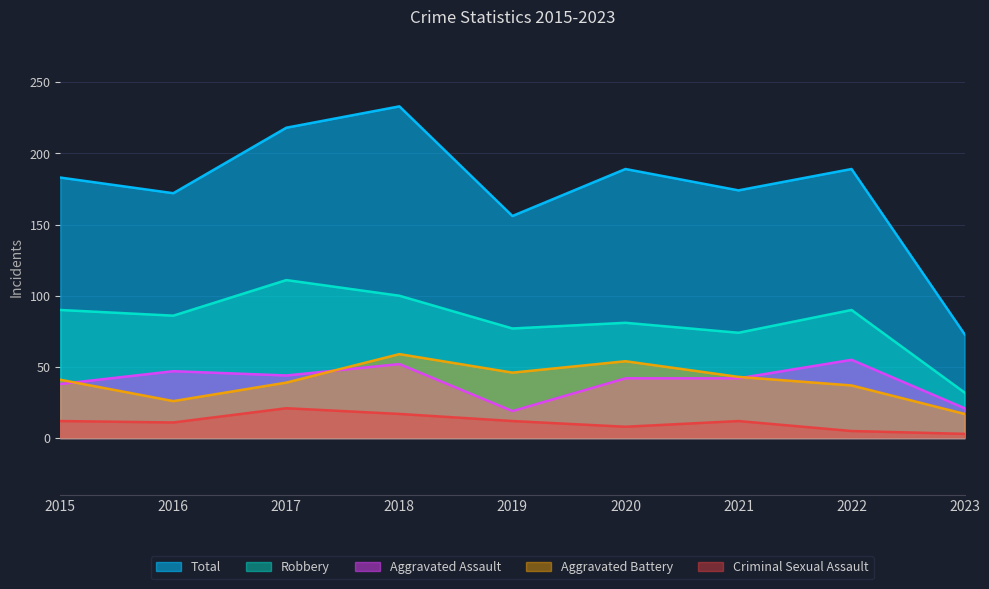

Where does the Criminal Sexual Assault series first go above 12?

2017